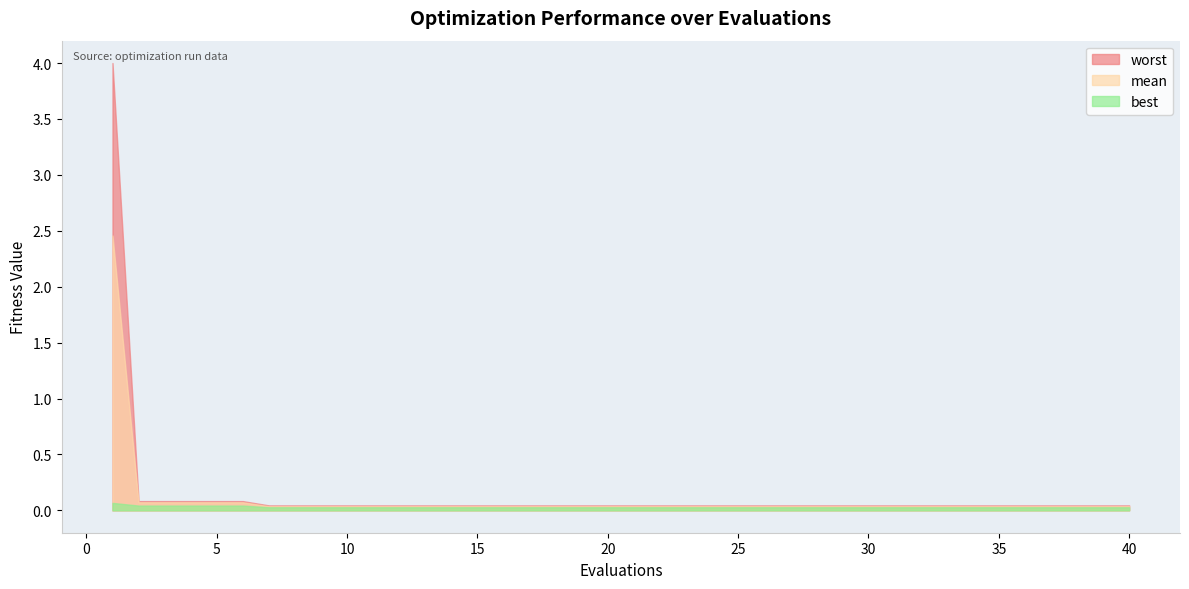

True or false: mean and best cross at least once.

False